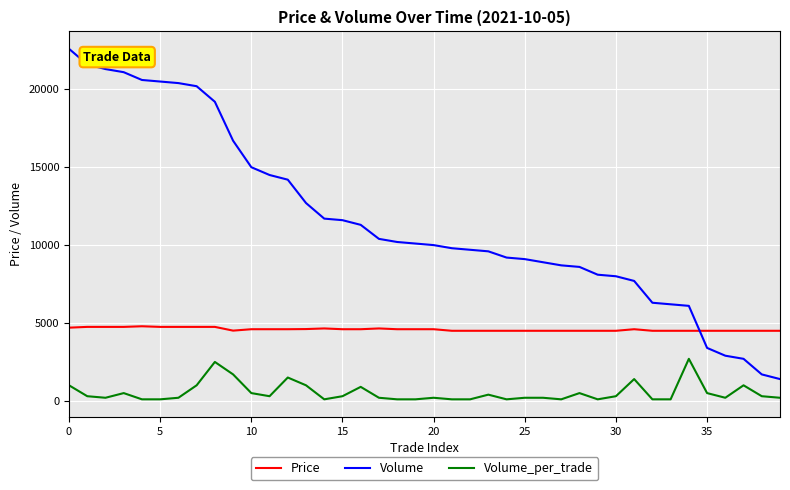

What is the difference between the maximum and minimum values in the Volume_per_trade series?

2600